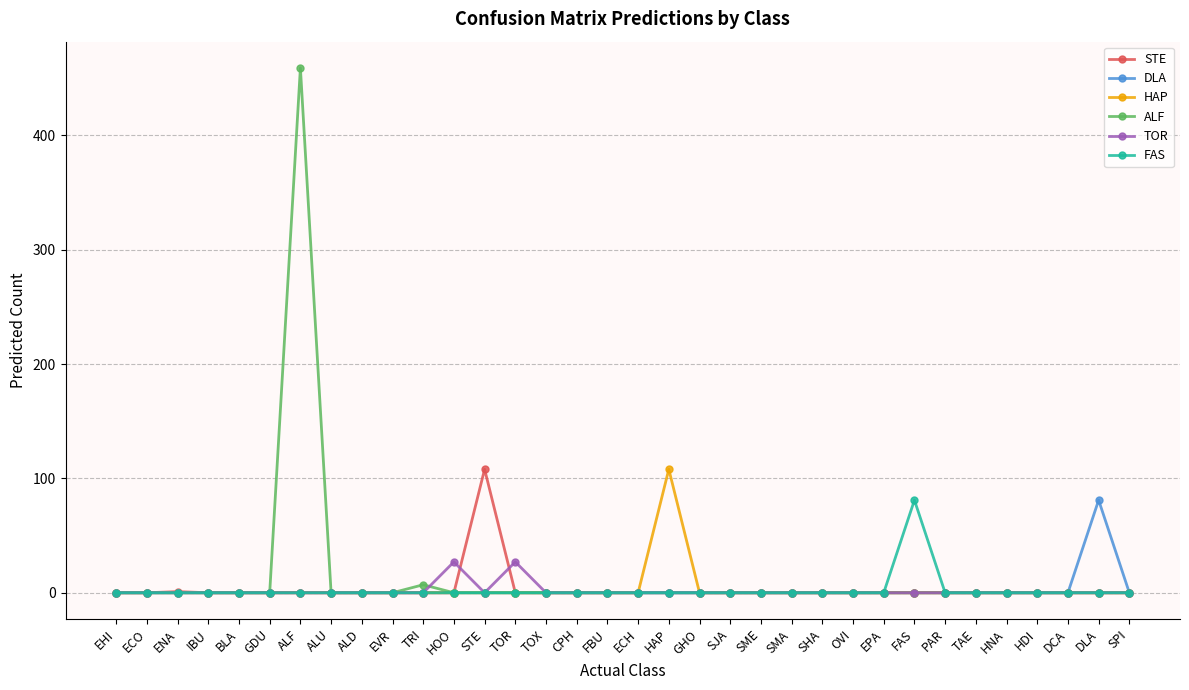

Between EPA and FAS, which series saw the biggest shift?

FAS